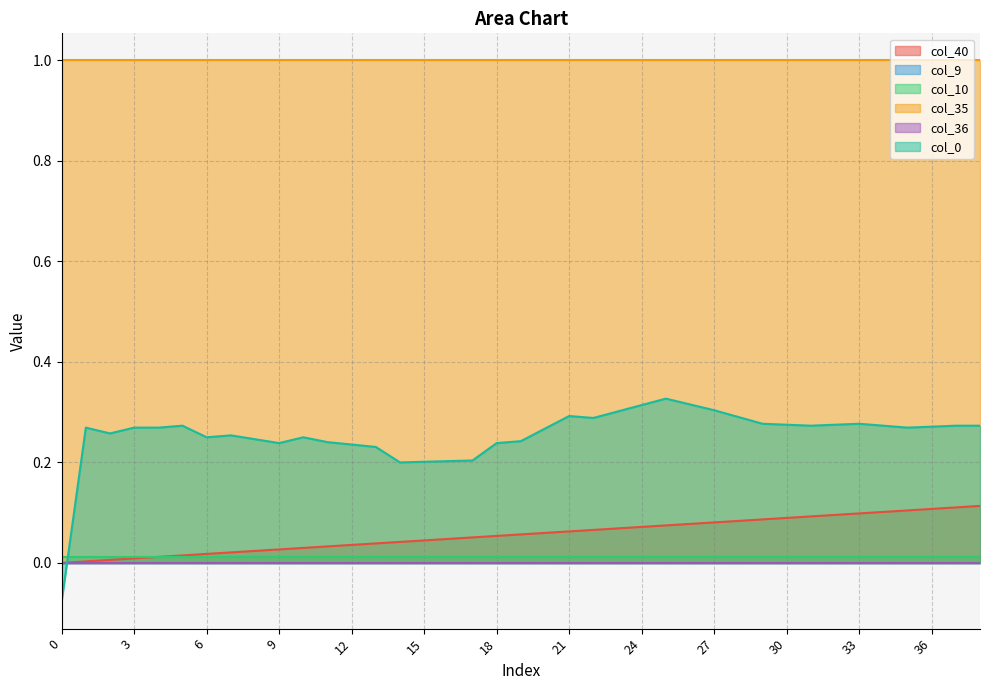

Reading left to right, list all the values displayed in this chart.

col_40: 0=0.0	1=0.0	2=0.0	3=0.0	4=0.0	5=0.0	6=0.0	7=0.0	8=0.0	9=0.0	10=0.0	11=0.0	12=0.0	13=0.0	14=0.0	15=0.0	16=0.0	17=0.1	18=0.1	19=0.1	20=0.1	21=0.1	22=0.1	23=0.1	24=0.1	25=0.1	26=0.1	27=0.1	28=0.1	29=0.1	30=0.1	31=0.1	32=0.1	33=0.1	34=0.1	35=0.1	36=0.1	37=0.1	38=0.1
col_9: 0=0.0	1=0.0	2=0.0	3=0.0	4=0.0	5=0.0	6=0.0	7=0.0	8=0.0	9=0.0	10=0.0	11=0.0	12=0.0	13=0.0	14=0.0	15=0.0	16=0.0	17=0.0	18=0.0	19=0.0	20=0.0	21=0.0	22=0.0	23=0.0	24=0.0	25=0.0	26=0.0	27=0.0	28=0.0	29=0.0	30=0.0	31=0.0	32=0.0	33=0.0	34=0.0	35=0.0	36=0.0	37=0.0	38=0.0
col_10: 0=0.0	1=0.0	2=0.0	3=0.0	4=0.0	5=0.0	6=0.0	7=0.0	8=0.0	9=0.0	10=0.0	11=0.0	12=0.0	13=0.0	14=0.0	15=0.0	16=0.0	17=0.0	18=0.0	19=0.0	20=0.0	21=0.0	22=0.0	23=0.0	24=0.0	25=0.0	26=0.0	27=0.0	28=0.0	29=0.0	30=0.0	31=0.0	32=0.0	33=0.0	34=0.0	35=0.0	36=0.0	37=0.0	38=0.0
col_35: 0=1.0	1=1.0	2=1.0	3=1.0	4=1.0	5=1.0	6=1.0	7=1.0	8=1.0	9=1.0	10=1.0	11=1.0	12=1.0	13=1.0	14=1.0	15=1.0	16=1.0	17=1.0	18=1.0	19=1.0	20=1.0	21=1.0	22=1.0	23=1.0	24=1.0	25=1.0	26=1.0	27=1.0	28=1.0	29=1.0	30=1.0	31=1.0	32=1.0	33=1.0	34=1.0	35=1.0	36=1.0	37=1.0	38=1.0
col_36: 0=0.0	1=0.0	2=0.0	3=0.0	4=0.0	5=0.0	6=0.0	7=0.0	8=0.0	9=0.0	10=0.0	11=0.0	12=0.0	13=0.0	14=0.0	15=0.0	16=0.0	17=0.0	18=0.0	19=0.0	20=0.0	21=0.0	22=0.0	23=0.0	24=0.0	25=0.0	26=0.0	27=0.0	28=0.0	29=0.0	30=0.0	31=0.0	32=0.0	33=0.0	34=0.0	35=0.0	36=0.0	37=0.0	38=0.0
col_0: 0=-0.1	1=0.3	2=0.3	3=0.3	4=0.3	5=0.3	6=0.2	7=0.3	8=0.2	9=0.2	10=0.2	11=0.2	12=0.2	13=0.2	14=0.2	15=0.2	16=0.2	17=0.2	18=0.2	19=0.2	20=0.3	21=0.3	22=0.3	23=0.3	24=0.3	25=0.3	26=0.3	27=0.3	28=0.3	29=0.3	30=0.3	31=0.3	32=0.3	33=0.3	34=0.3	35=0.3	36=0.3	37=0.3	38=0.3